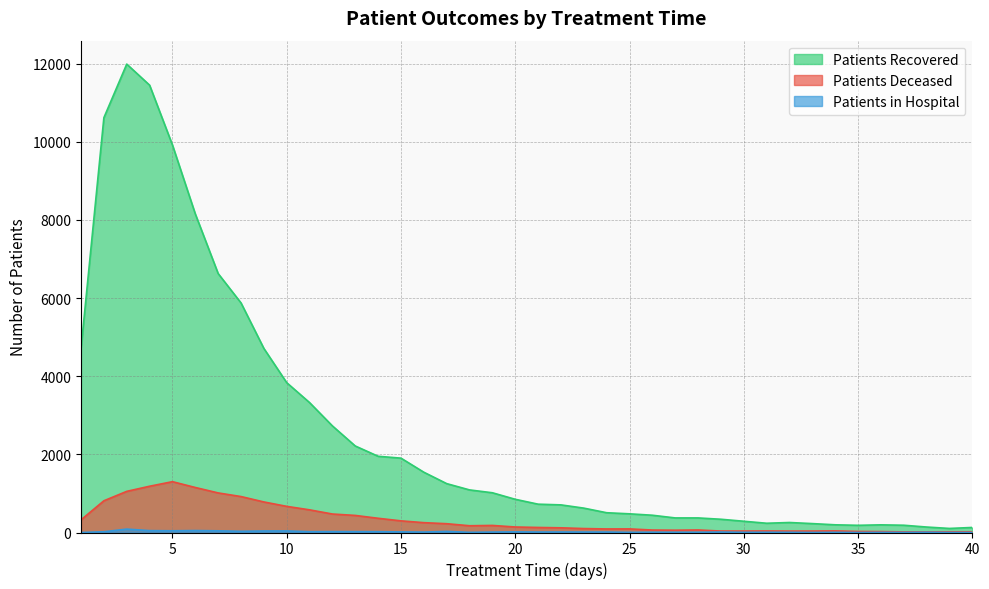

At which category is the sum across all series the highest?

3